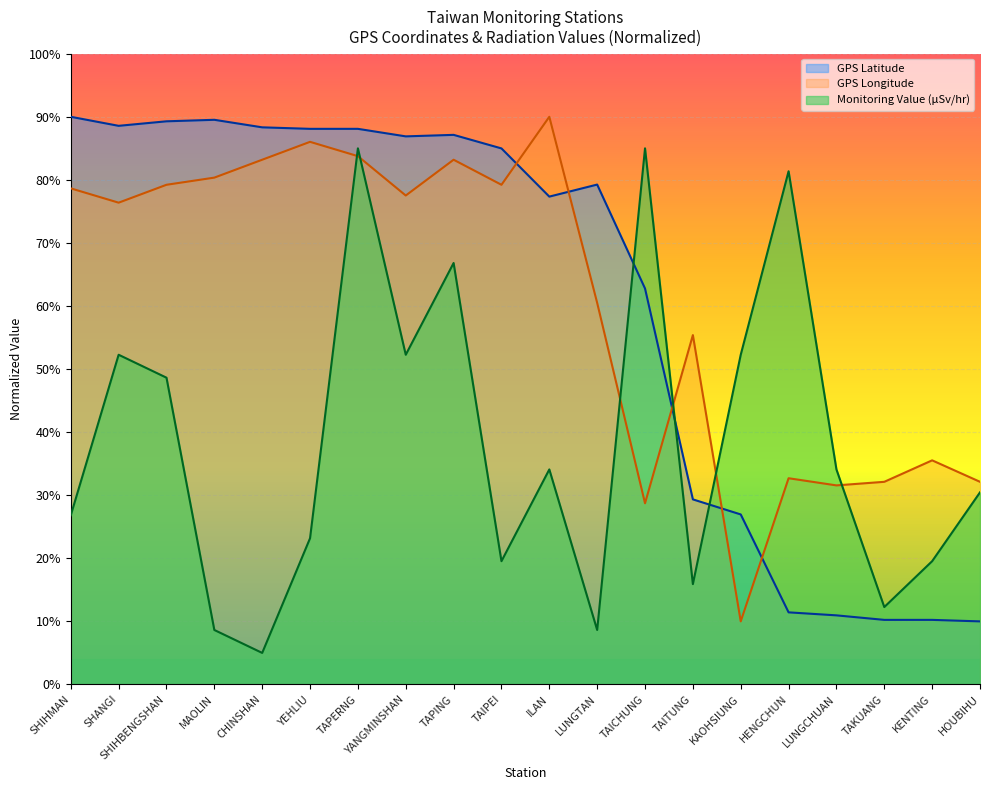

At which label does Monitoring Value (microSievert/hr) reach its peak?

TAPERNG